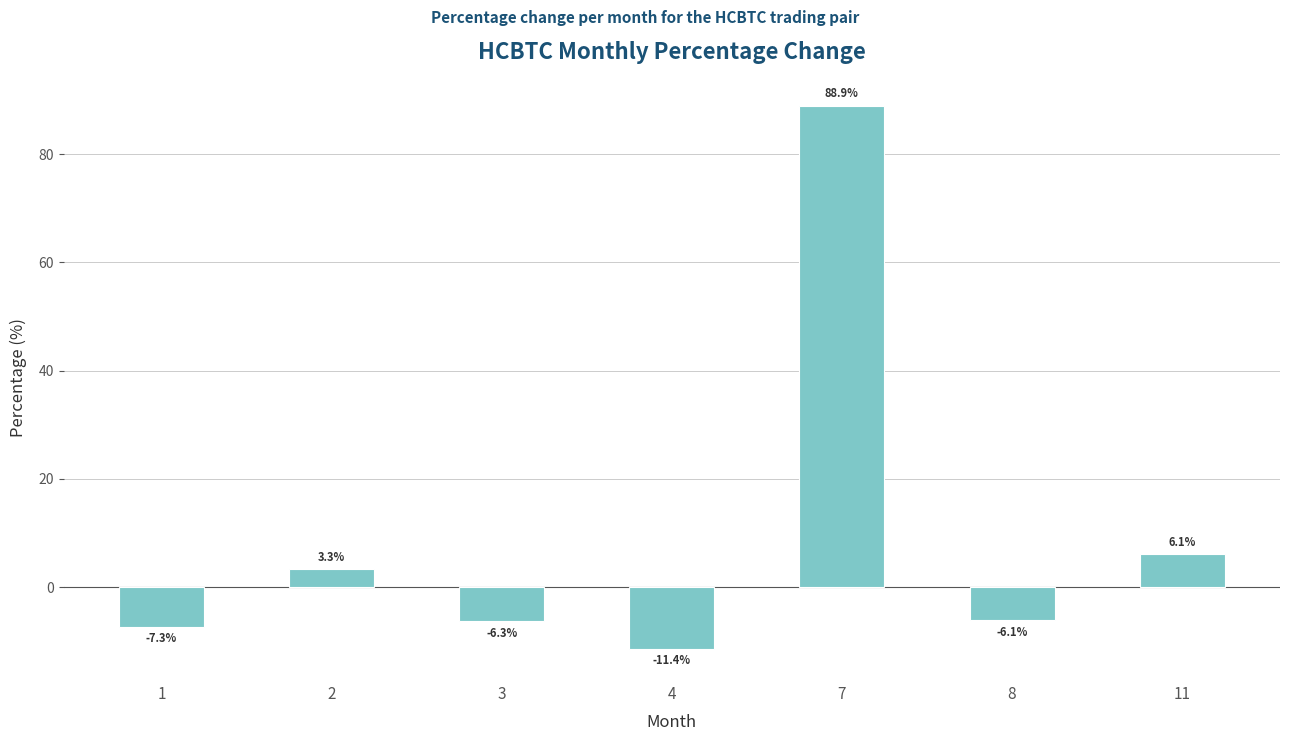

What value does the data have at 7?

88.9